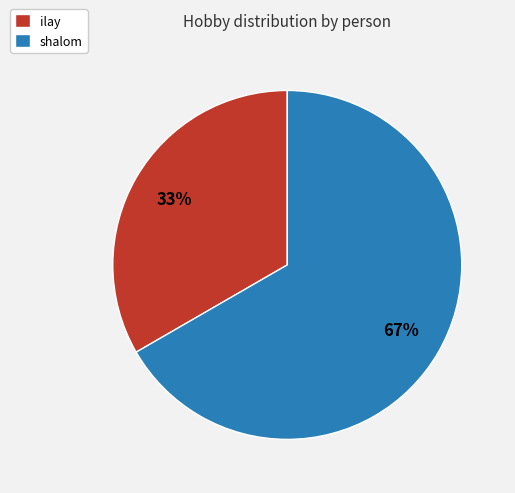

True or false: shalom accounts for 79% of the total.

False